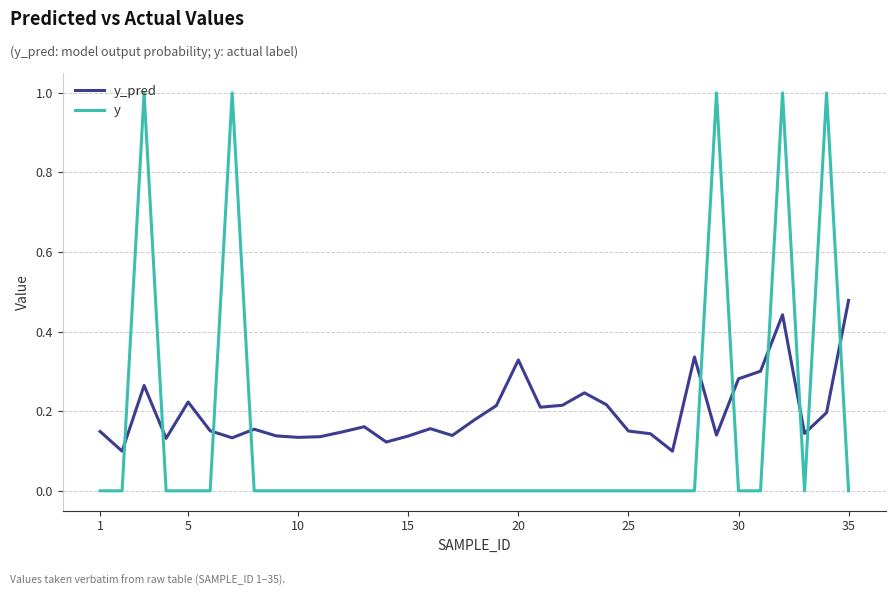

At how many categories does at least one series exceed 0?

35